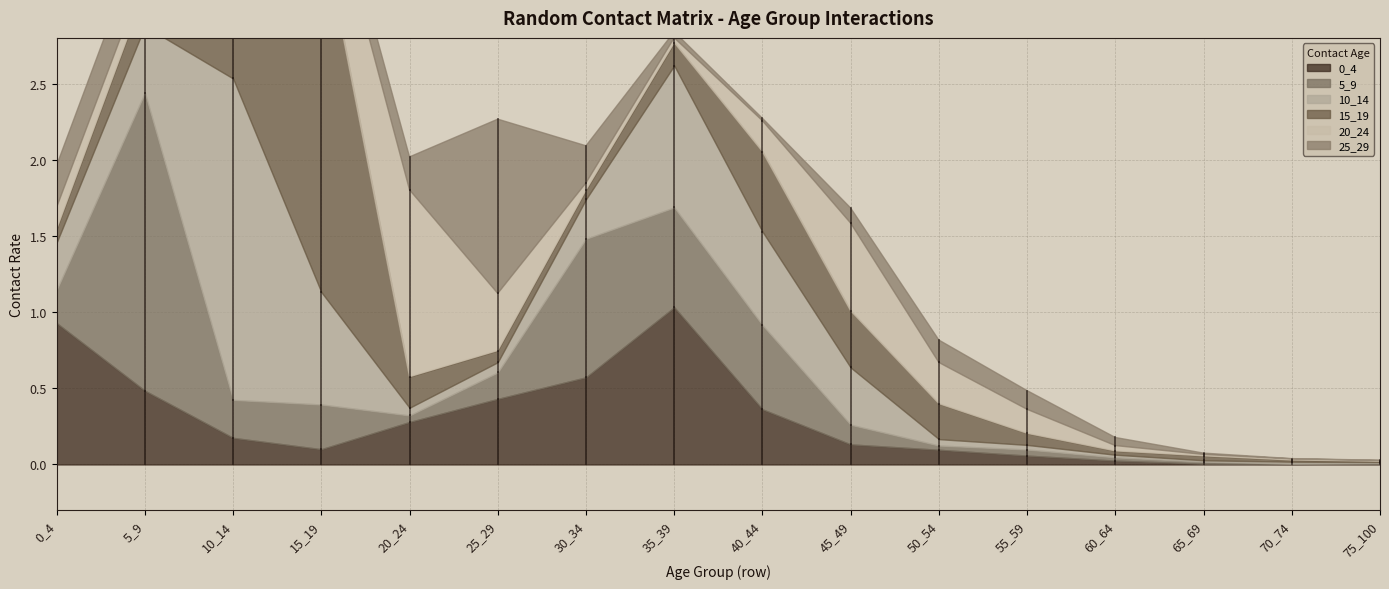

What are all the series names shown in the legend?

0_4, 5_9, 10_14, 15_19, 20_24, 25_29